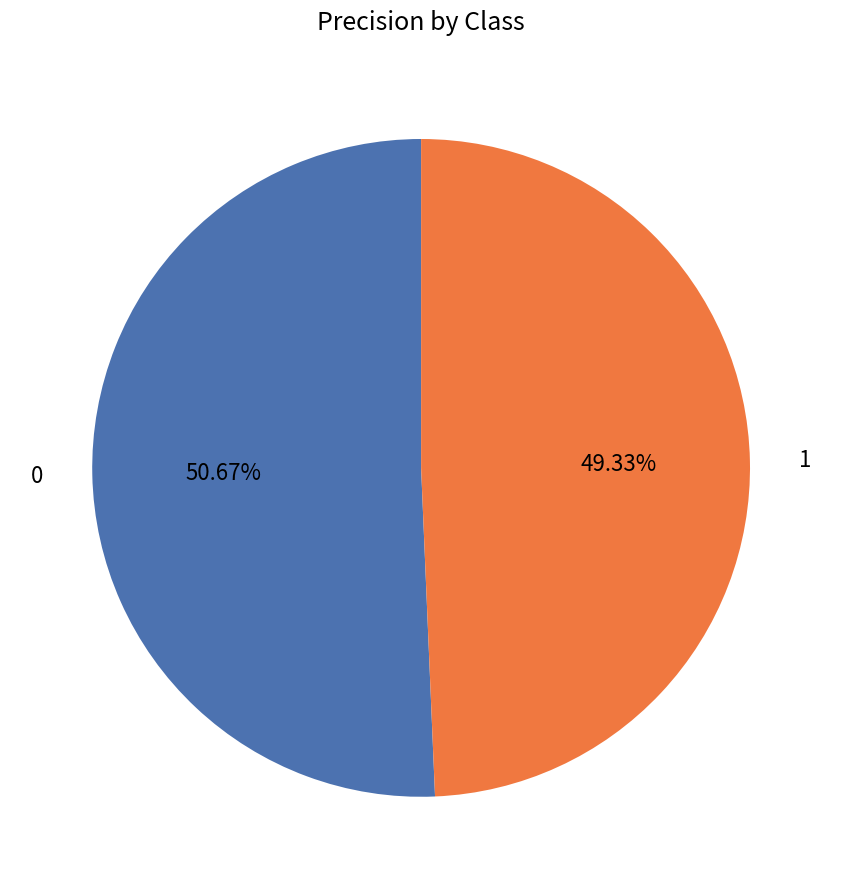

Rank the categories by value from highest to lowest.

0, 1